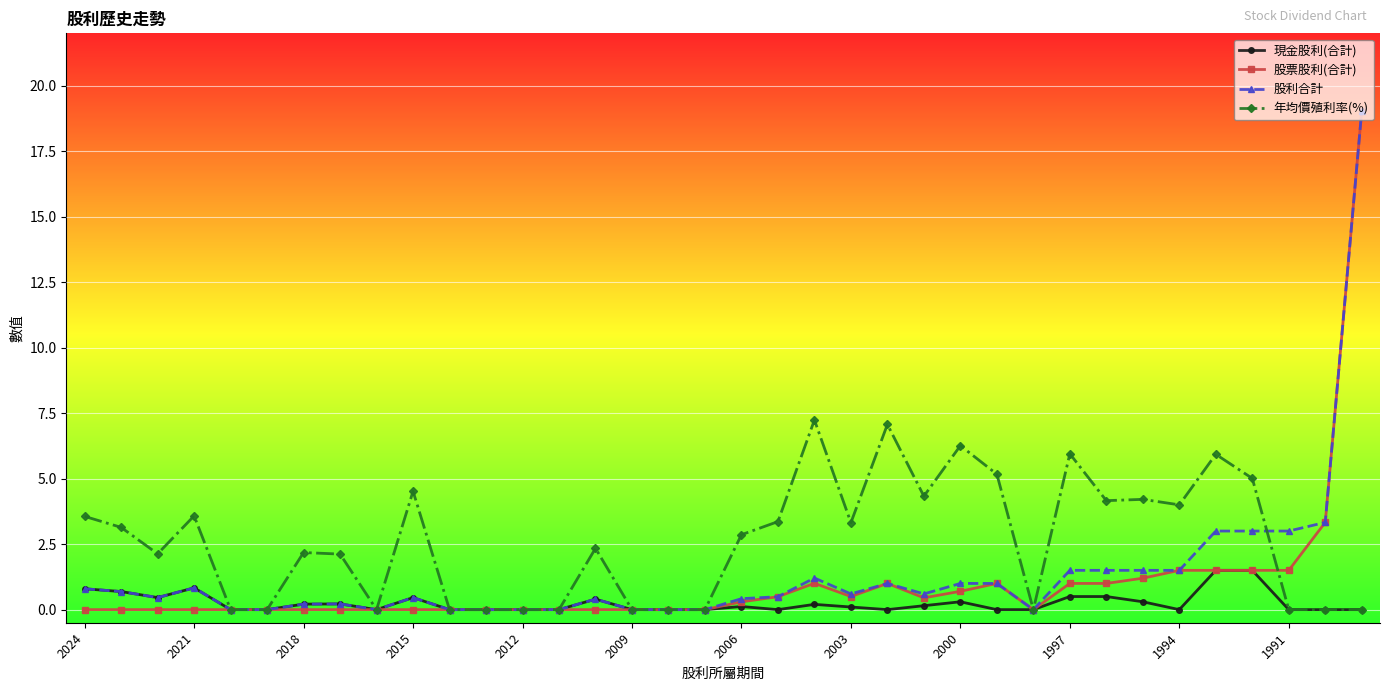

True or false: 股票股利(合計) has more than 1 points higher than both neighbors.

True